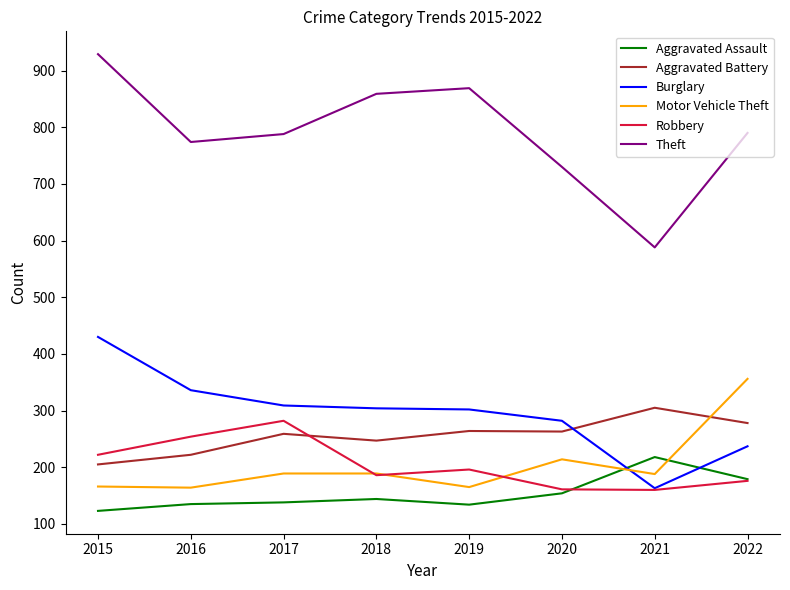

Does the chart display data point markers on the line(s)?

No